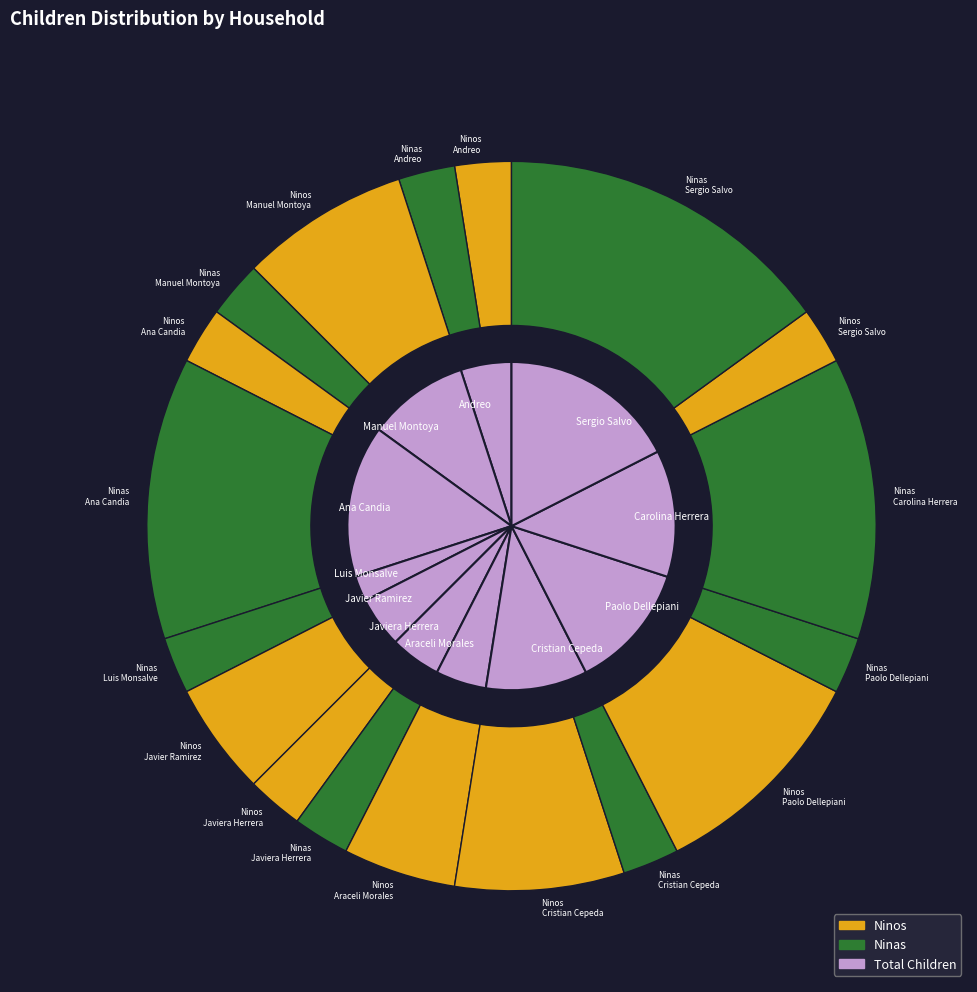

Is there any slice that represents more than half of the pie?

No